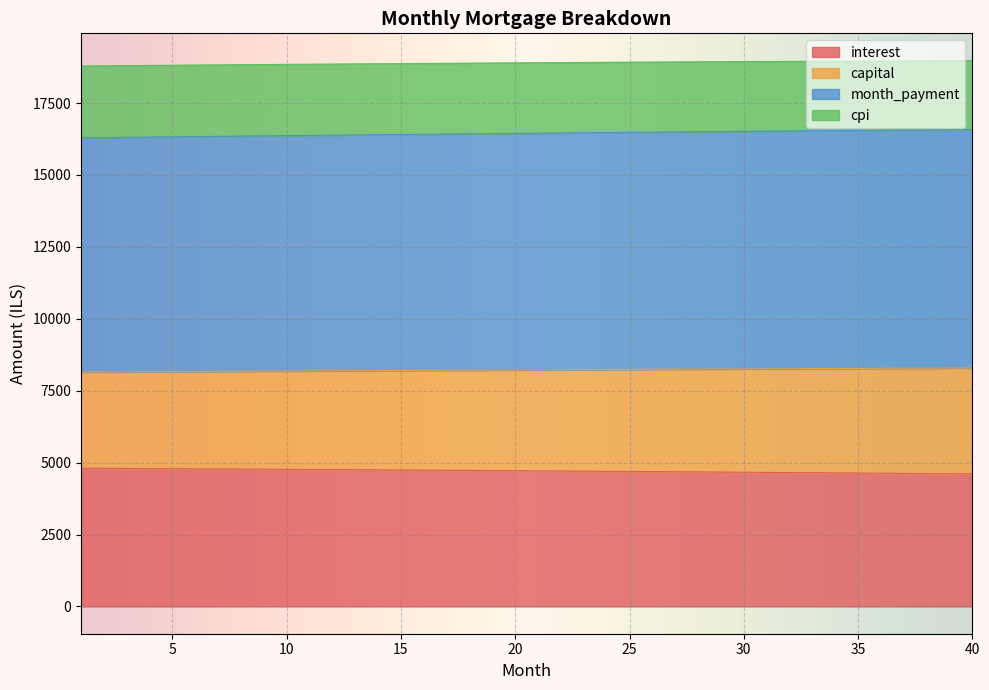

The interest series shows 2184.6 at 15. True or false?

False